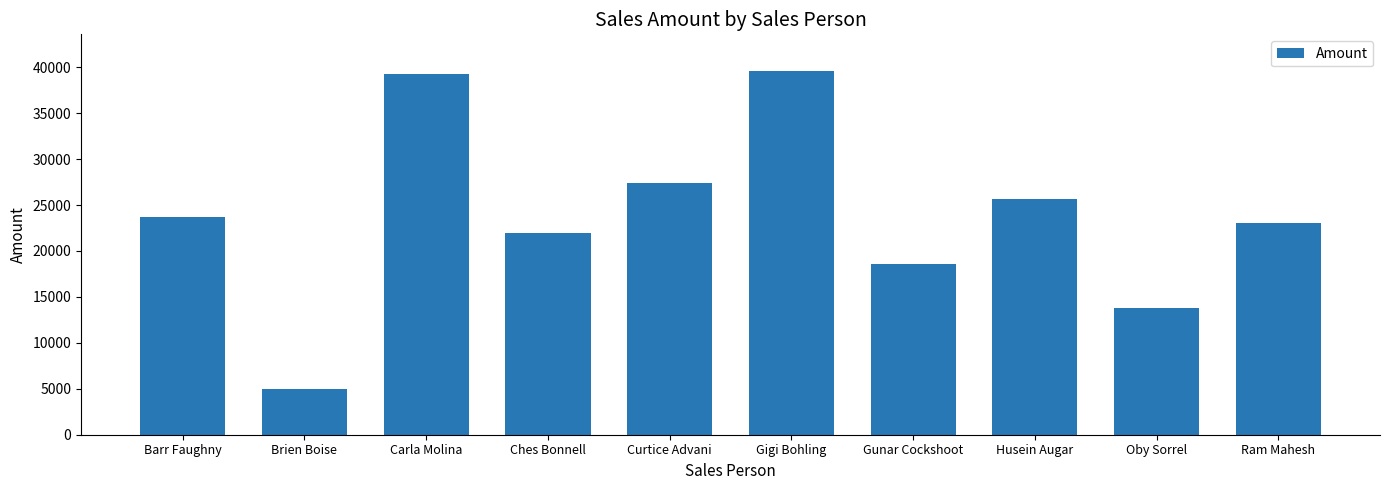

What is the ratio of the value at Barr Faughny to the value at Husein Augar?

0.9